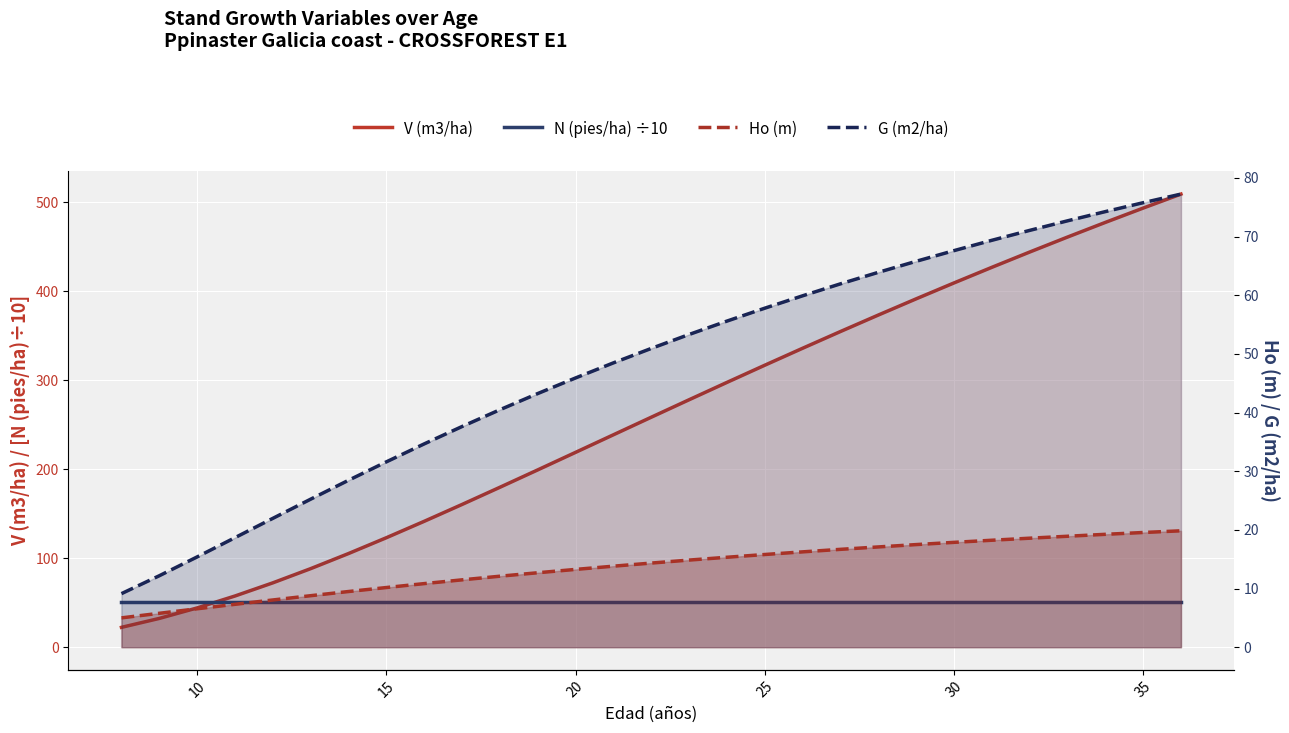

Which series ends up on top after the final intersection of V (m3/ha) and N (pies/ha) ÷10?

V (m3/ha)